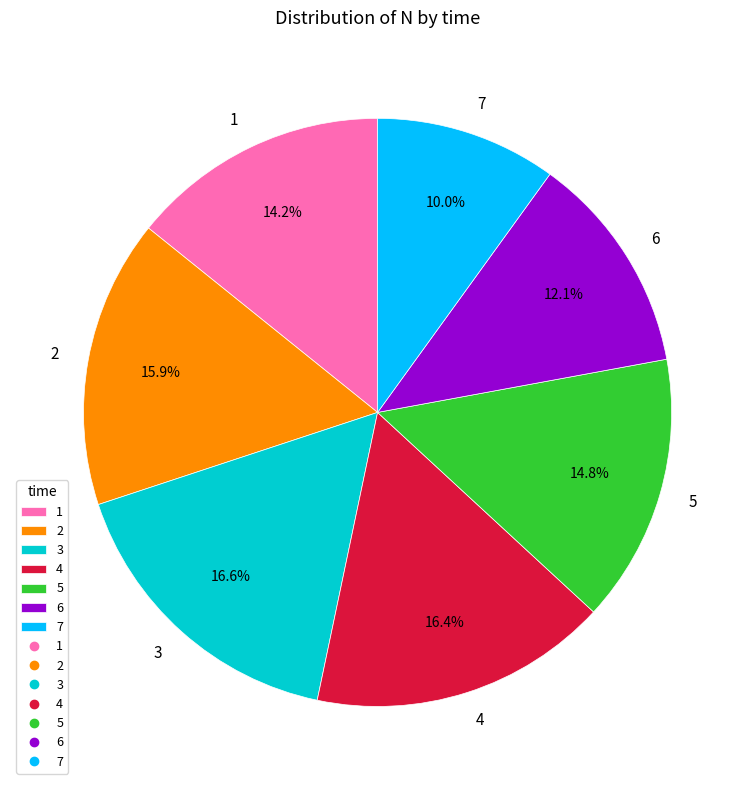

What percentage is NOT represented by 3?

83.4%